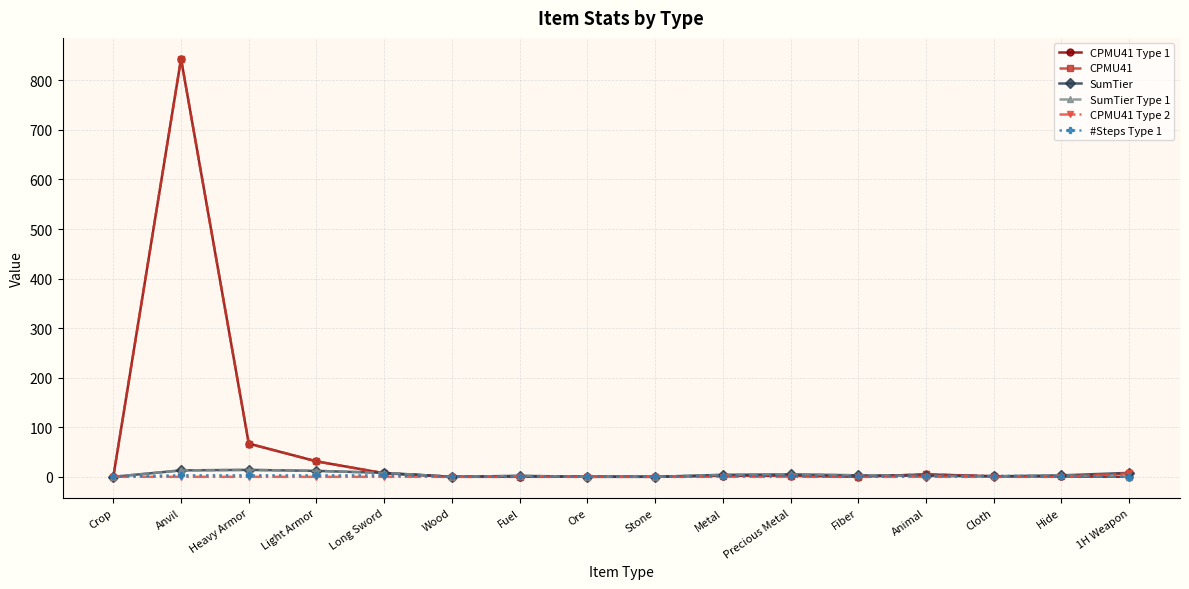

At how many categories does at least one series exceed 621?

1